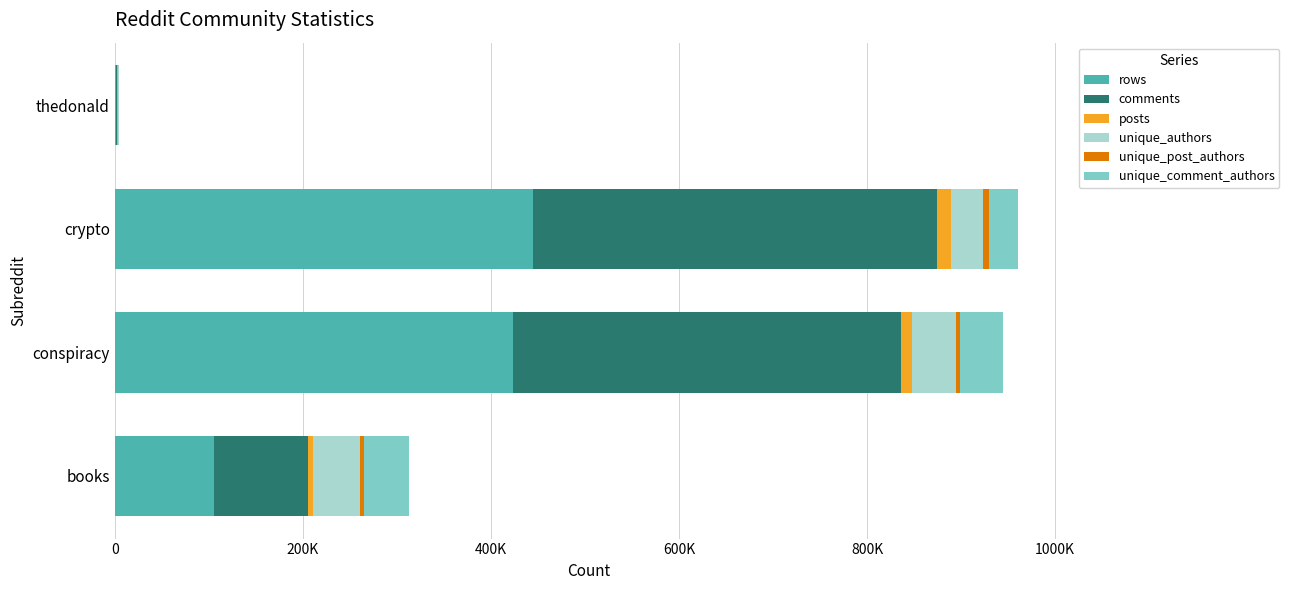

Rank the series by their maximum value, from highest to lowest.

rows, comments, unique_authors, unique_comment_authors, posts, unique_post_authors